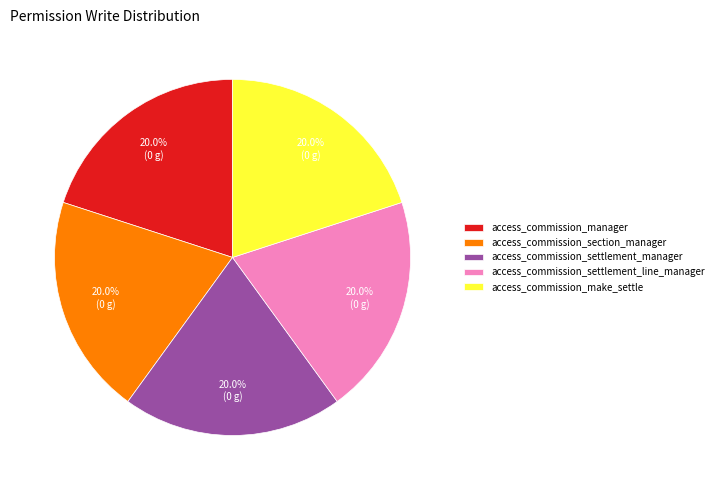

Approximately how many times larger is the value at access_commission_section_manager compared to access_commission_manager?

1.0